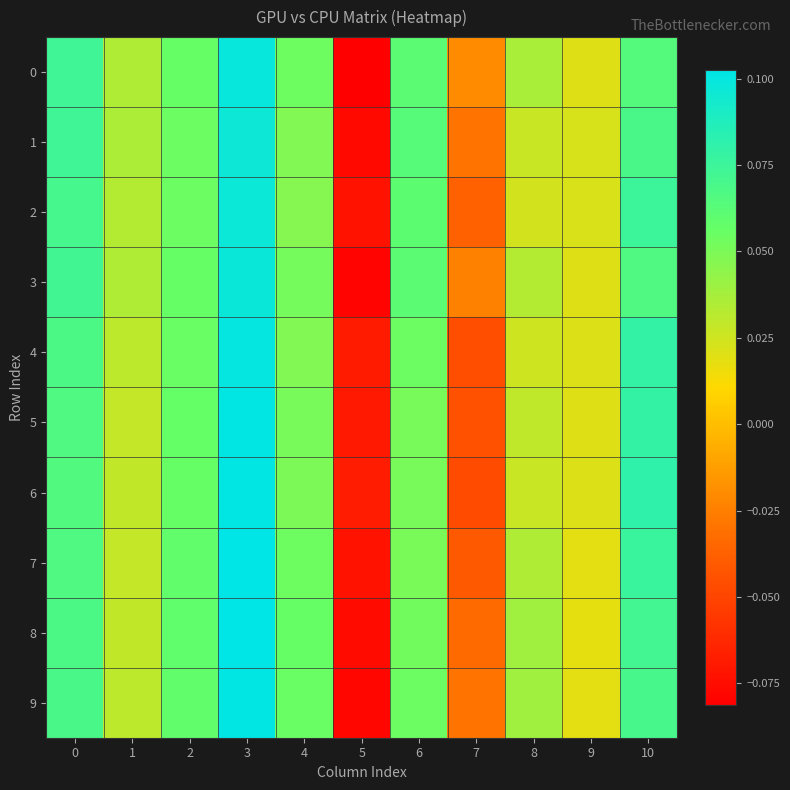

List the series in order of their peak value, highest first.

7, 8, 5, 6, 9, 4, 0, 3, 2, 1